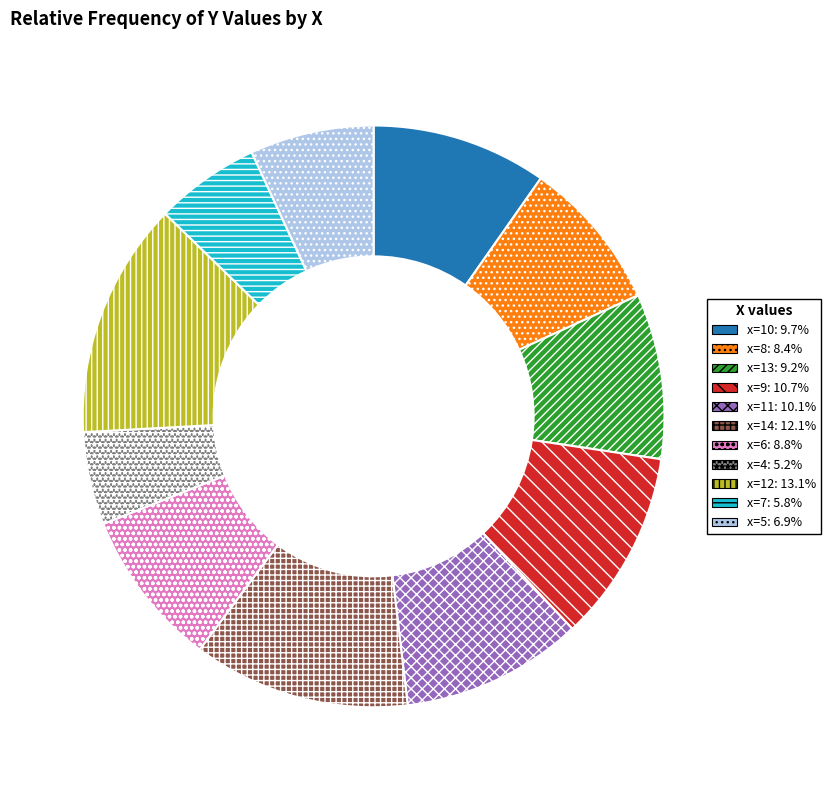

Is there any slice that represents more than half of the pie?

No